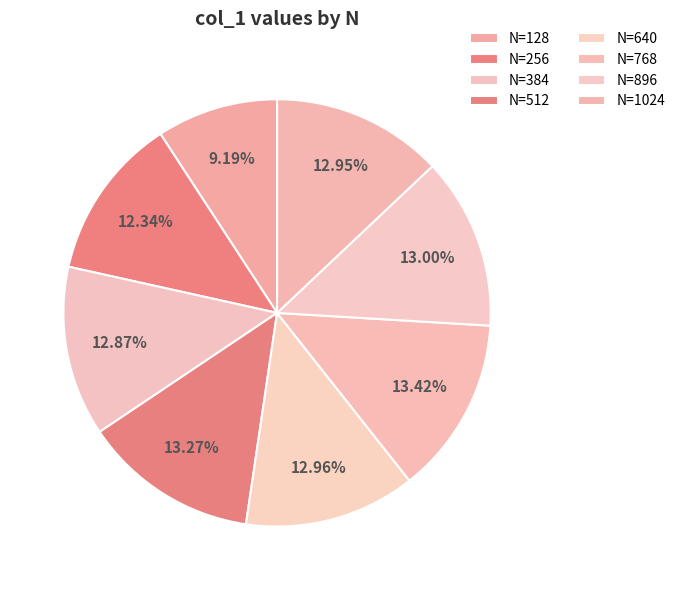

How many segments does this pie chart have?

8